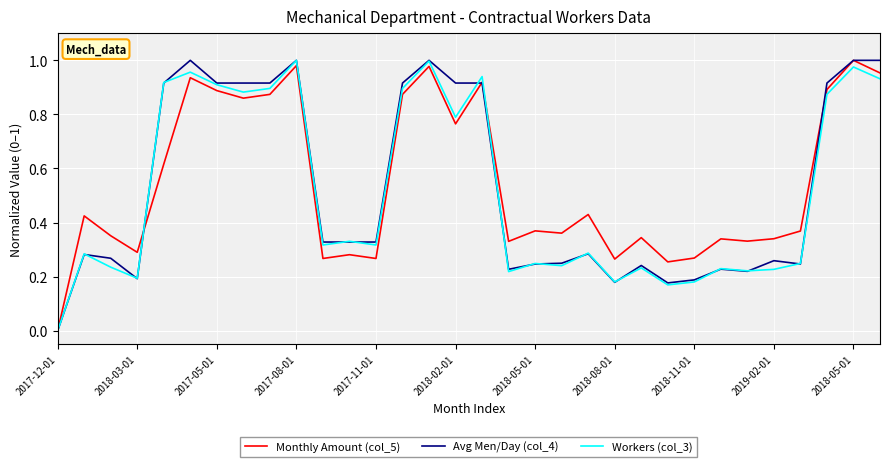

Which category has the highest value in the Monthly Amount (col_5) series?

2018-05-01